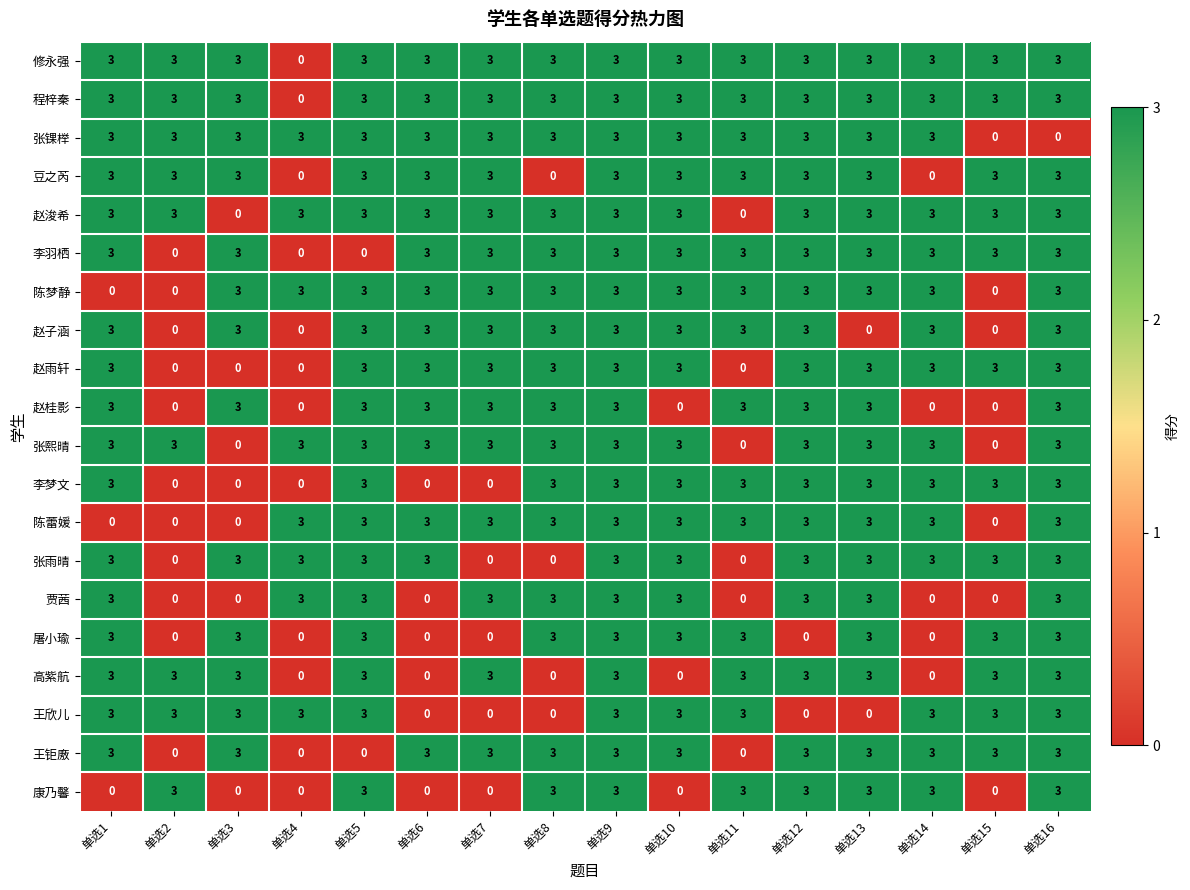

What is the average value of the 程梓秦 series?

3